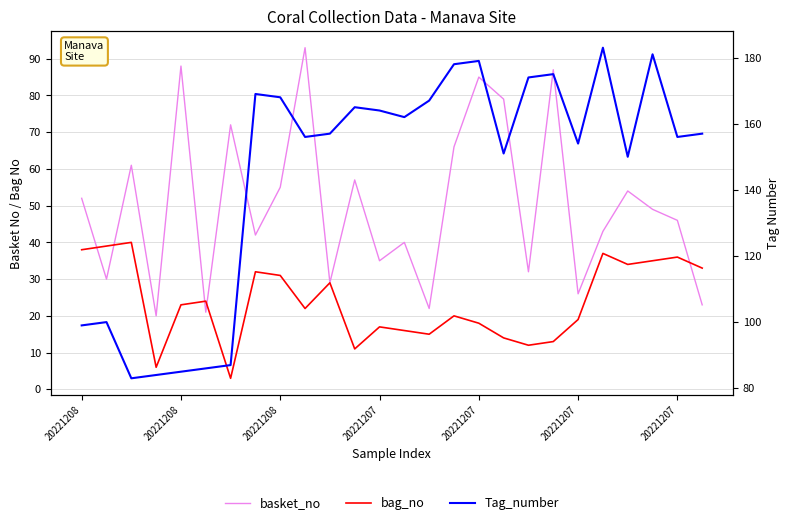

How many data points in basket_no are above 49?

12